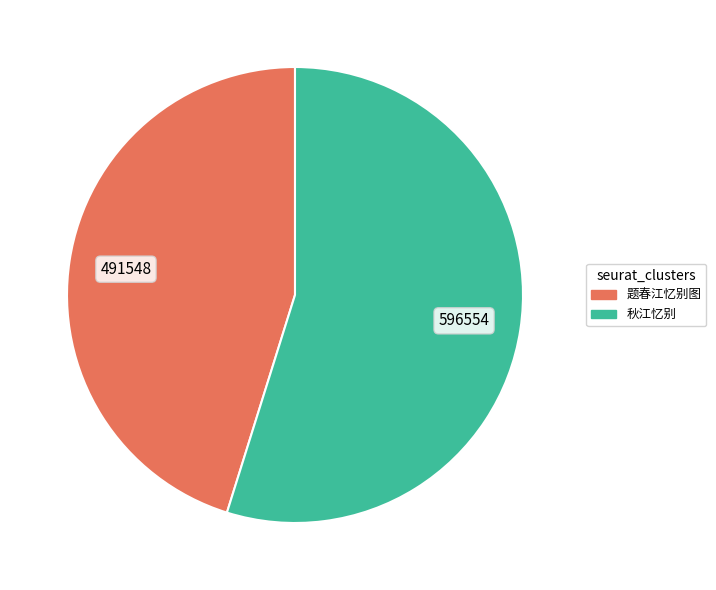

Is it true that 秋江忆别 is 55% of the pie?

True